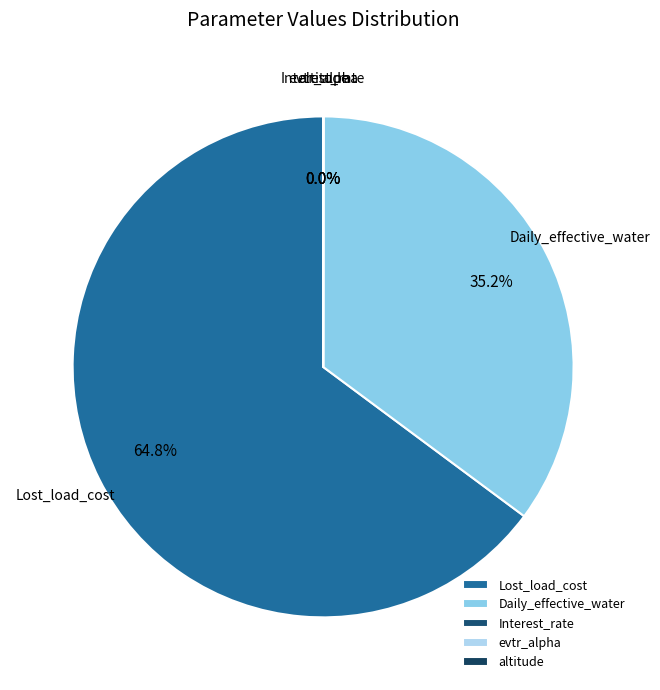

What is the largest slice in the pie chart?

Lost_load_cost